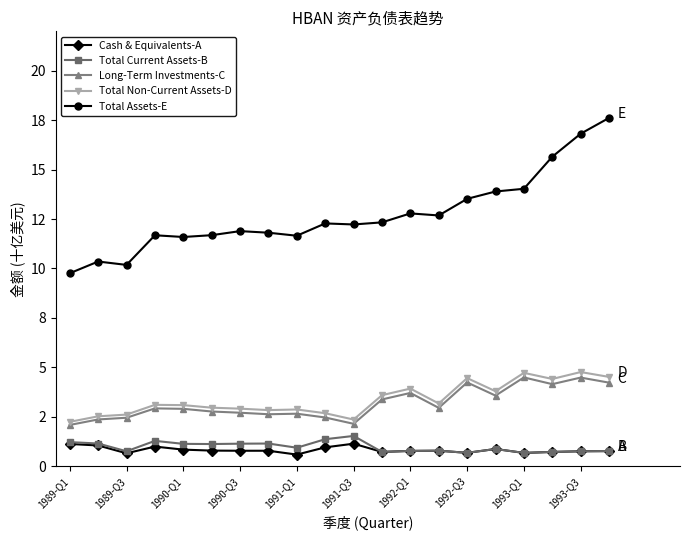

What are all the series names shown in the legend?

Cash & Equivalents-A, Total Current Assets-B, Long-Term Investments-C, Total Non-Current Assets-D, Total Assets-E